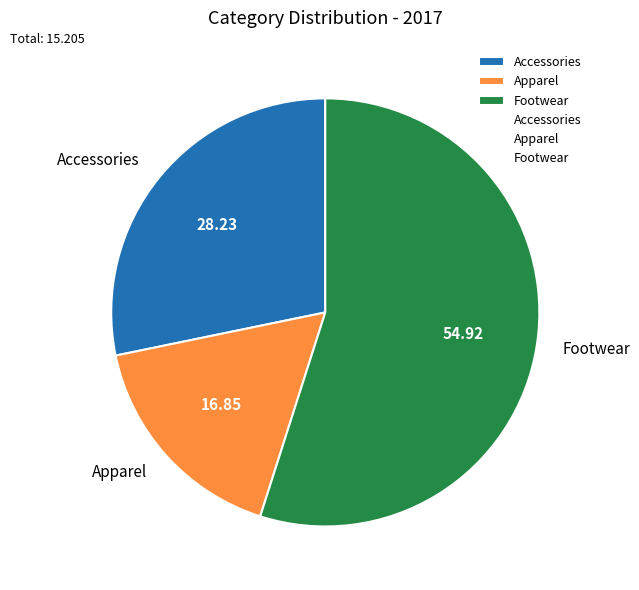

What is the ratio of the value at Accessories to the value at Apparel?

1.7